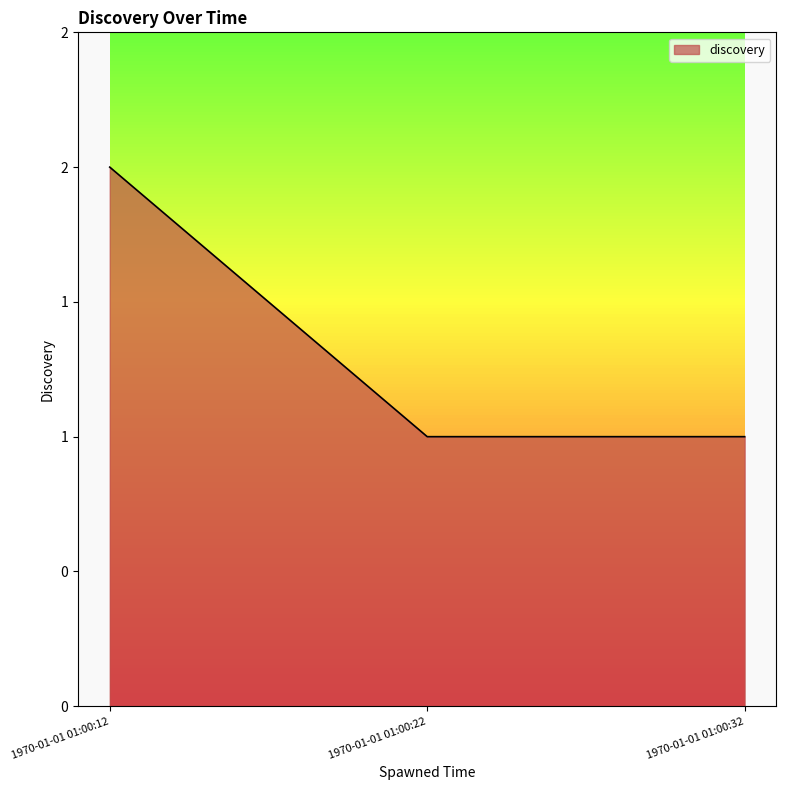

List the labels in order of value, largest first.

1970-01-01 01:00:12, 1970-01-01 01:00:22, 1970-01-01 01:00:32